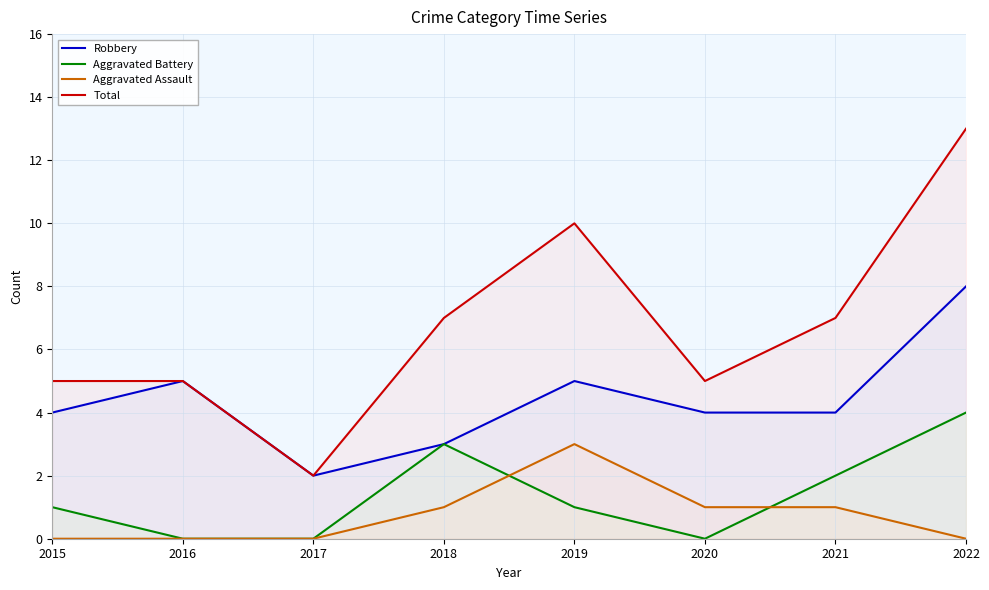

Which series has the largest total across all categories?

Total